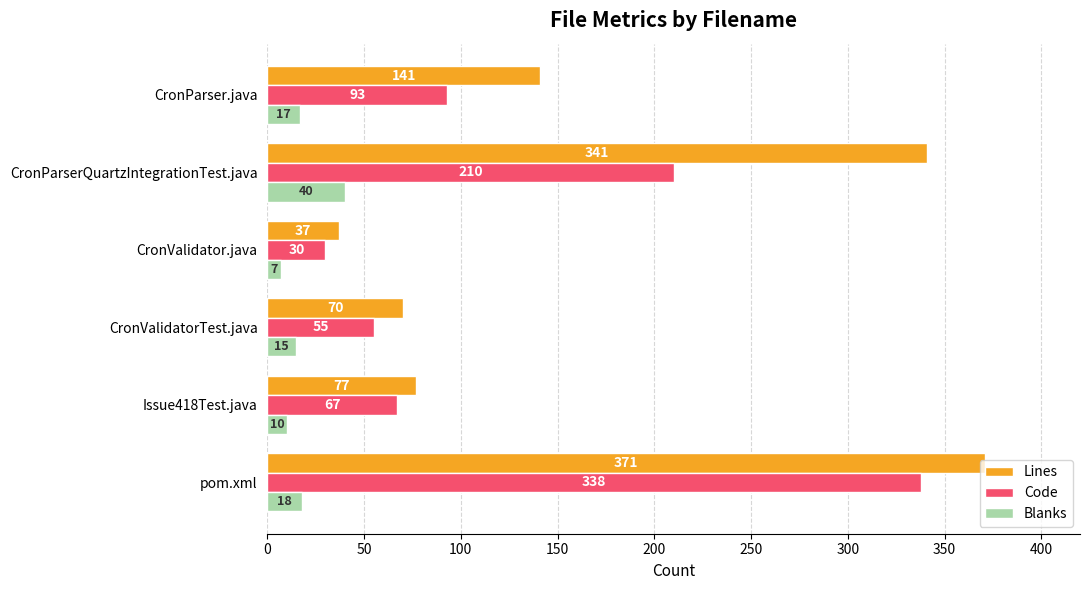

At which label is Lines closest to 204?

CronParser.java